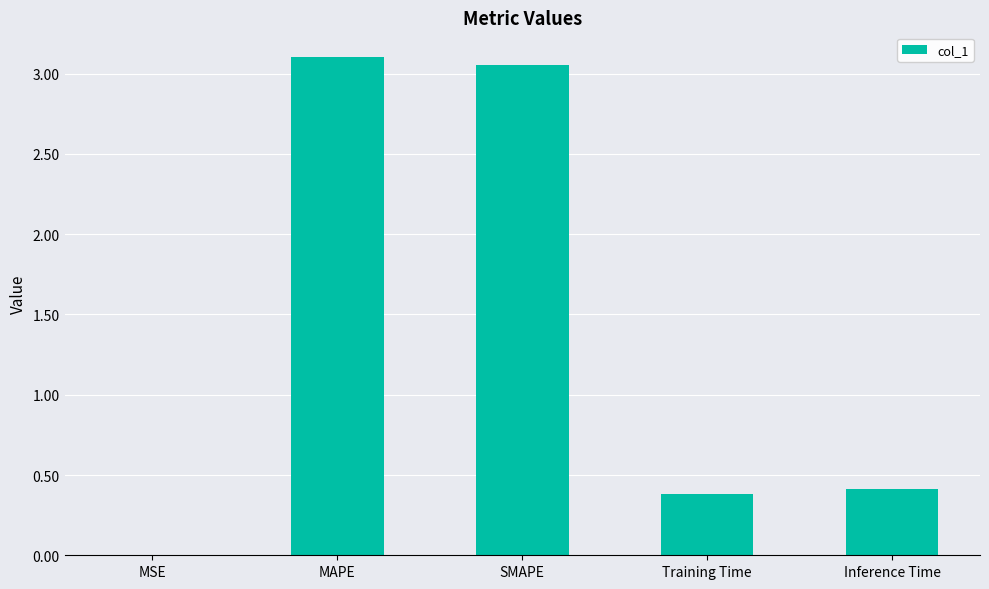

What is the sum of all values?

7.0